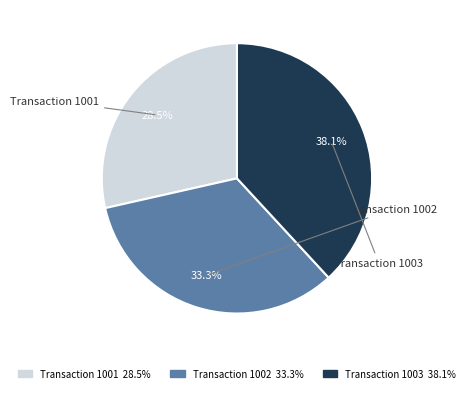

Does any single category account for the majority?

No